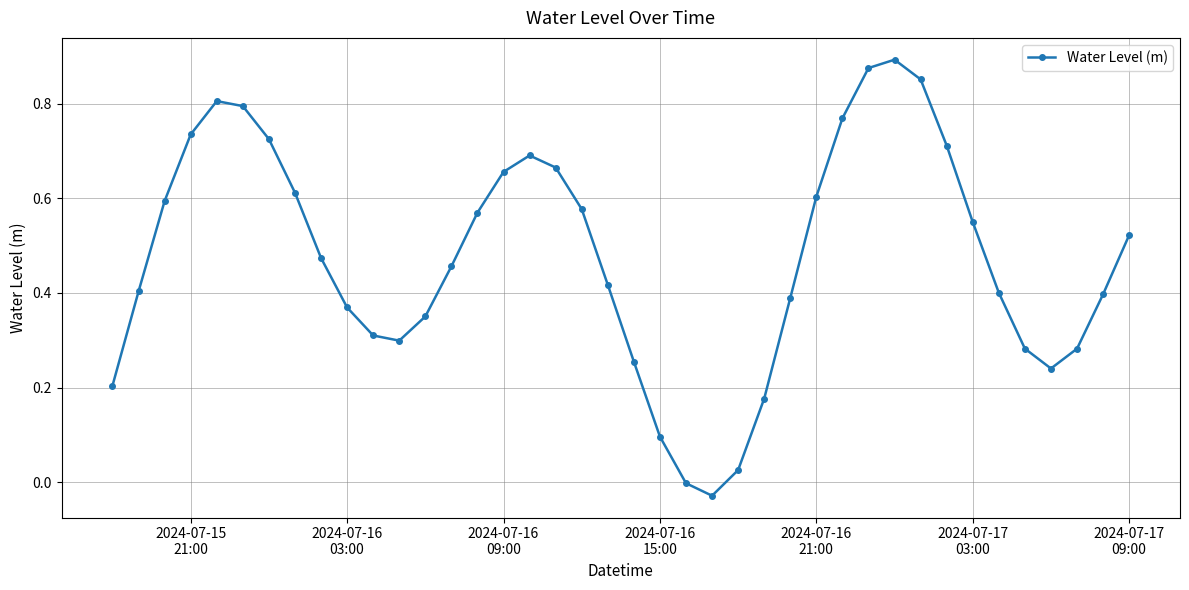

How many lines are shown in the chart?

1